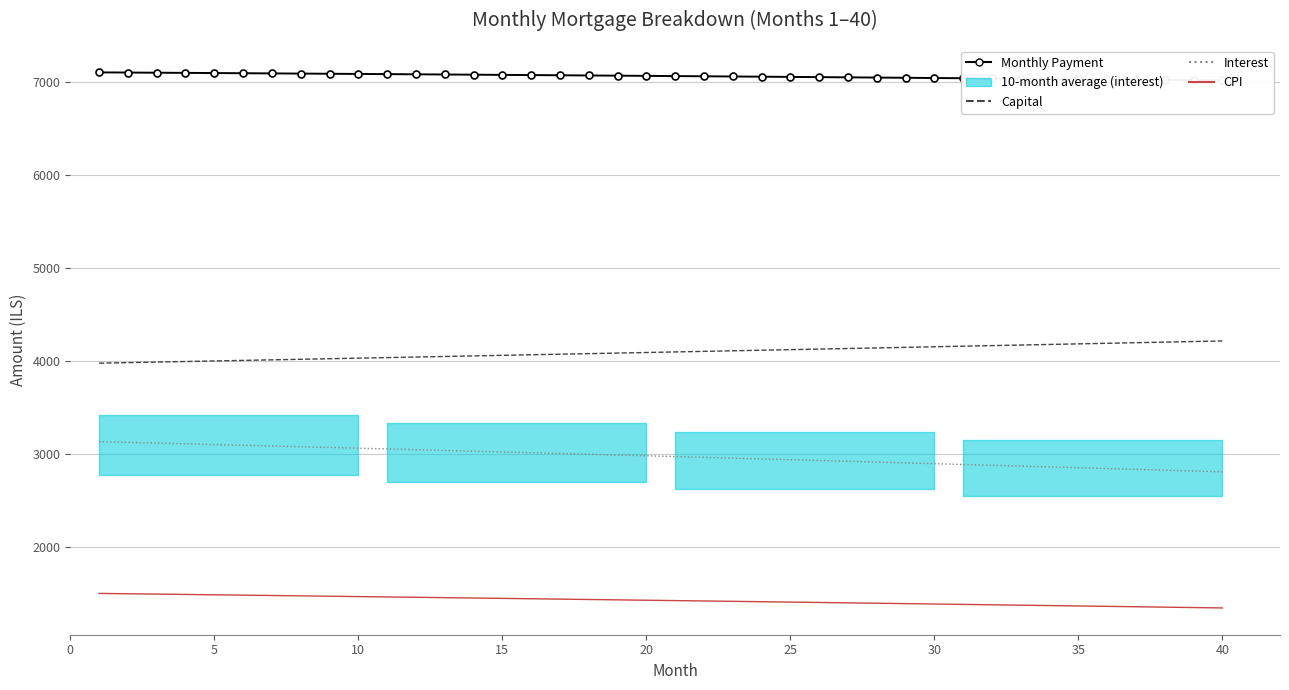

What is the value of the Monthly Payment point at the 6th from the left?

7094.8